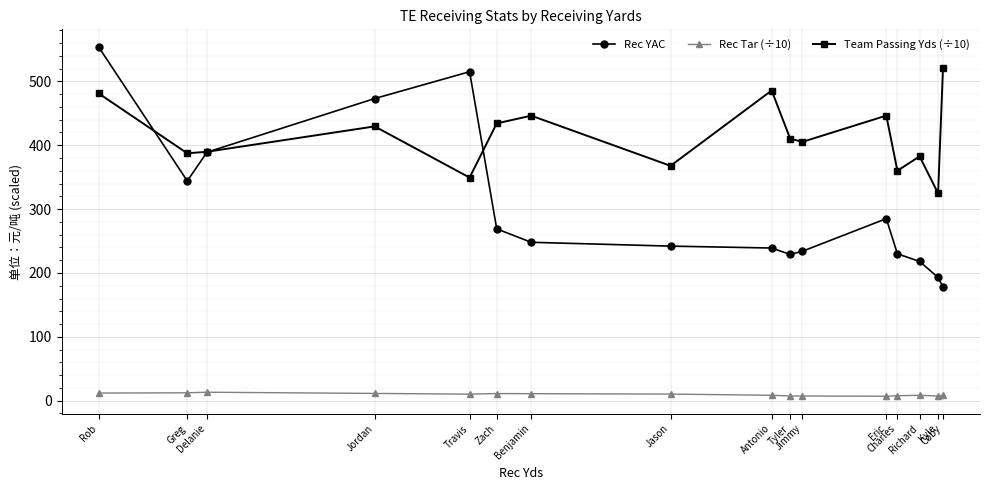

Where is the first local minimum for Team Passing Yds (÷10)?

Greg